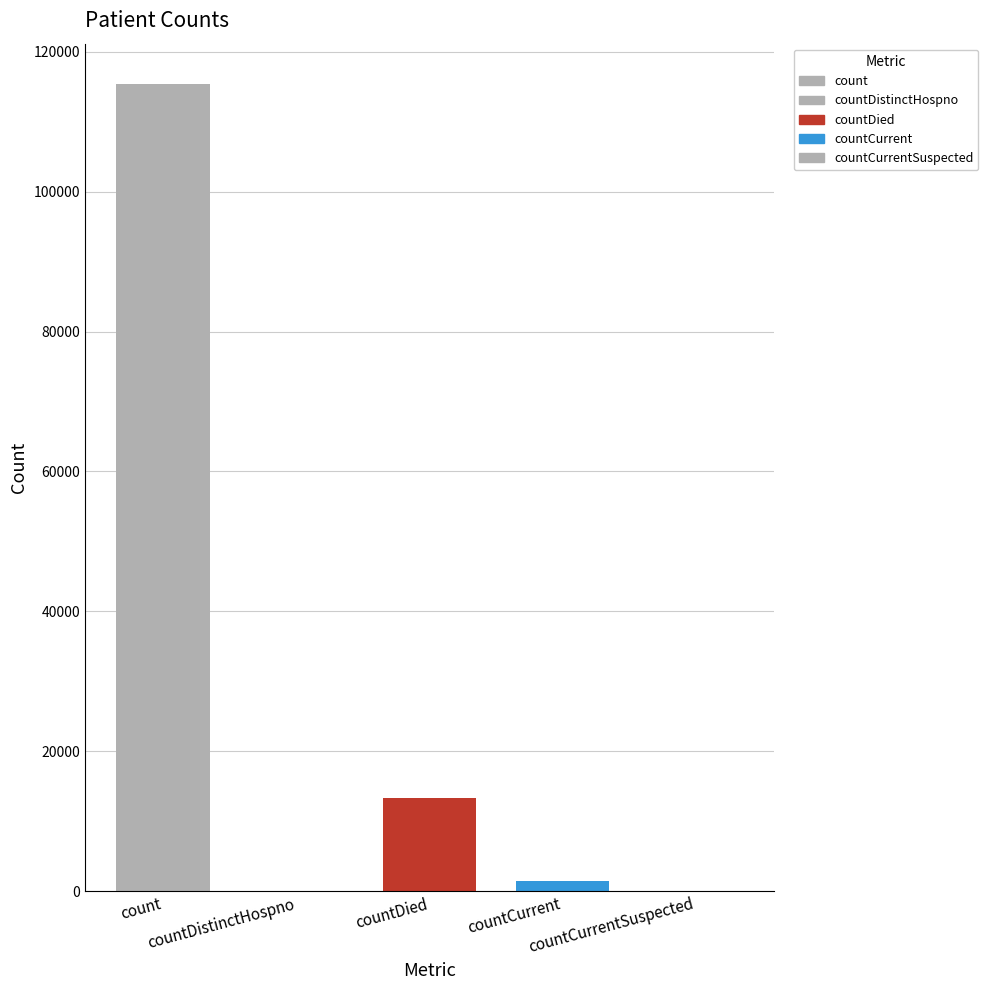

How many data points are above 1383?

2